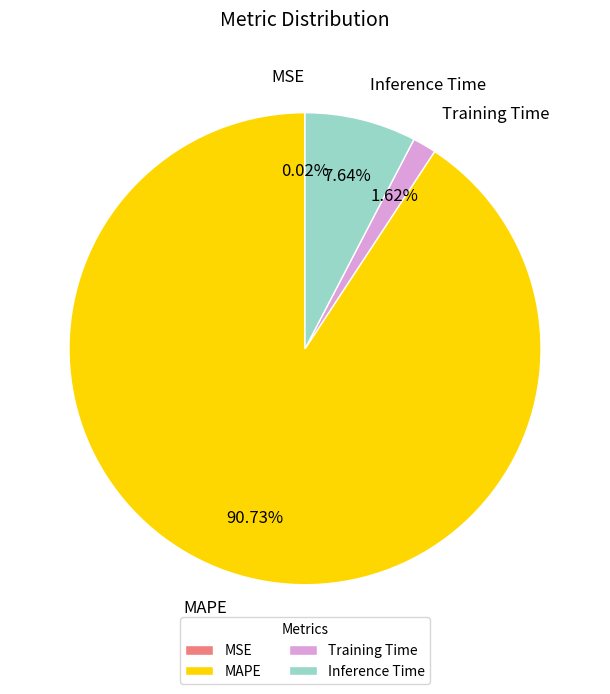

How much of the chart is everything except Inference Time?

92.4%